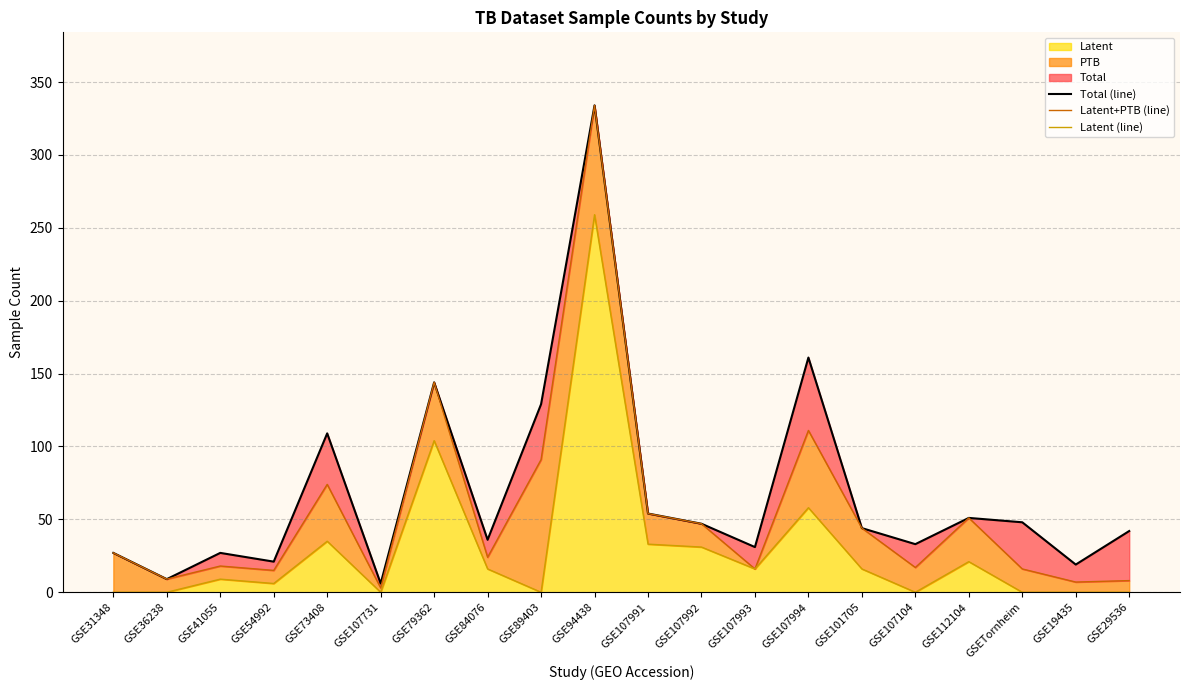

At how many categories does at least one series exceed 32?

13